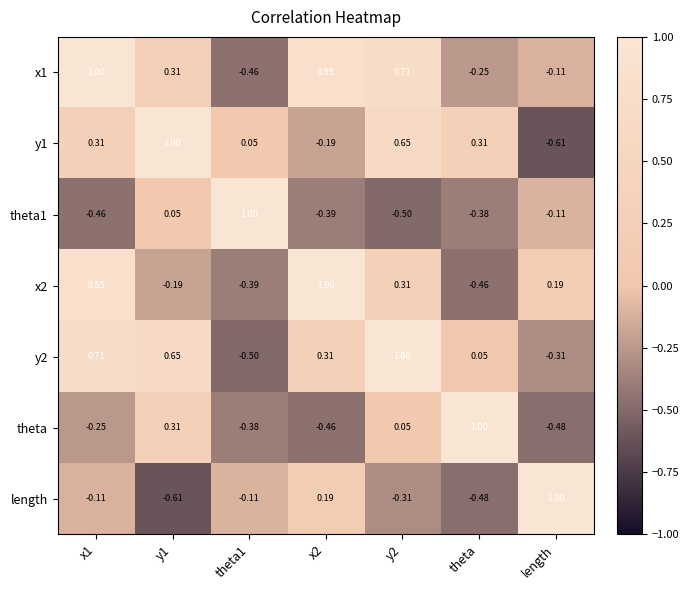

Is the value of y1 at y1 greater than the value of y2 at x2?

Yes